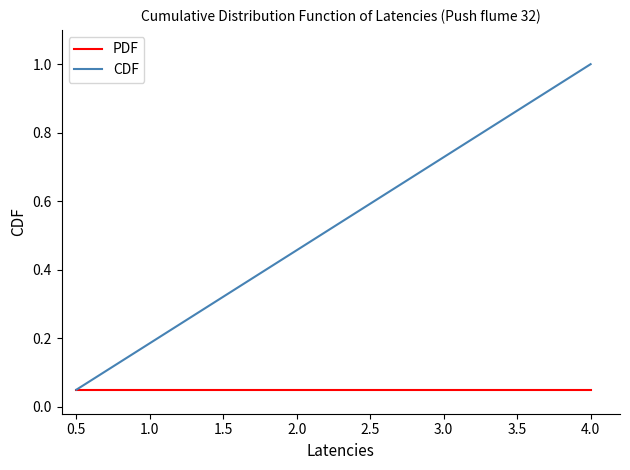

Rank the series by their maximum value, from highest to lowest.

CDF, PDF